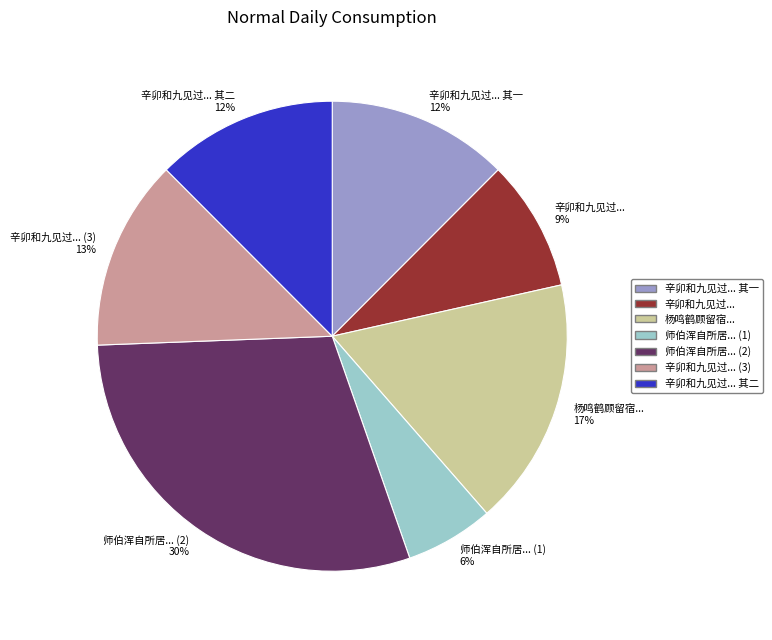

To the nearest percent, what percentage of the pie is 师伯浑自所居... (1)?

6%